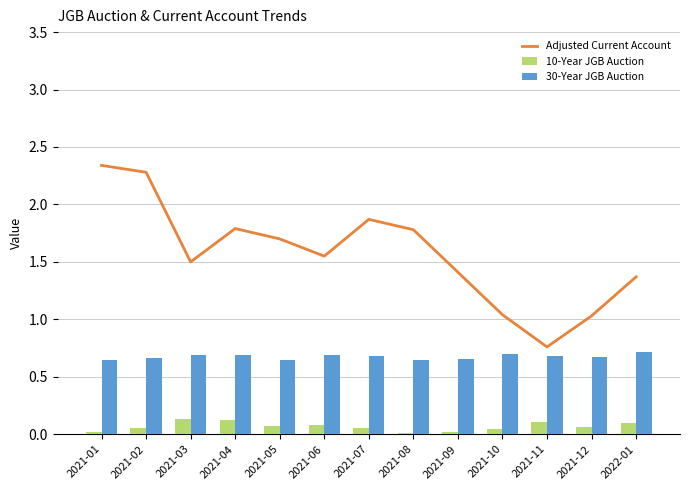

What is the sum of all 30-Year JGB Auction values?

8.8